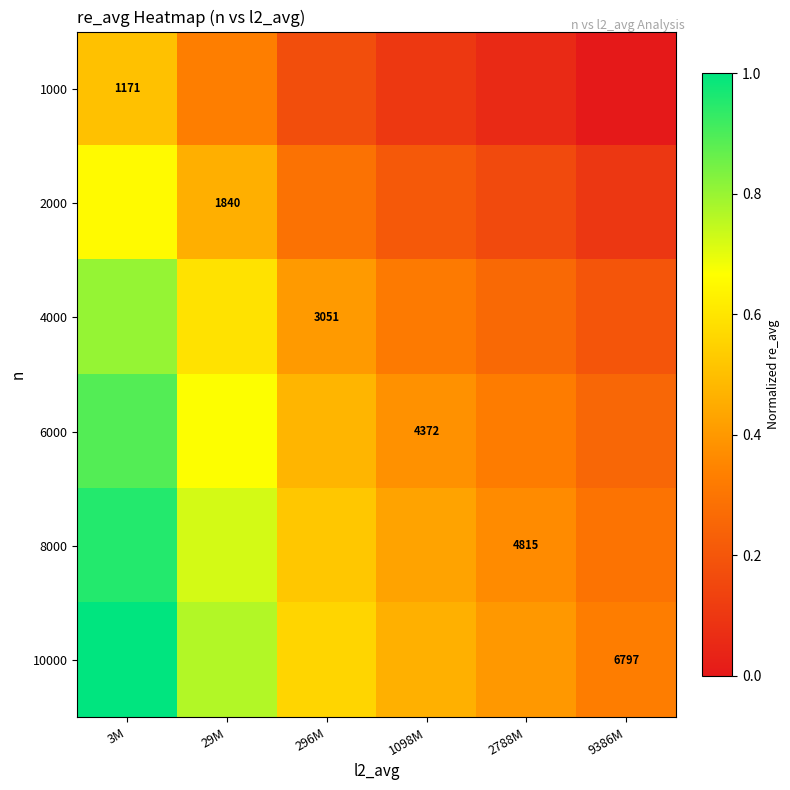

At which category is the sum across all series the highest?

3M